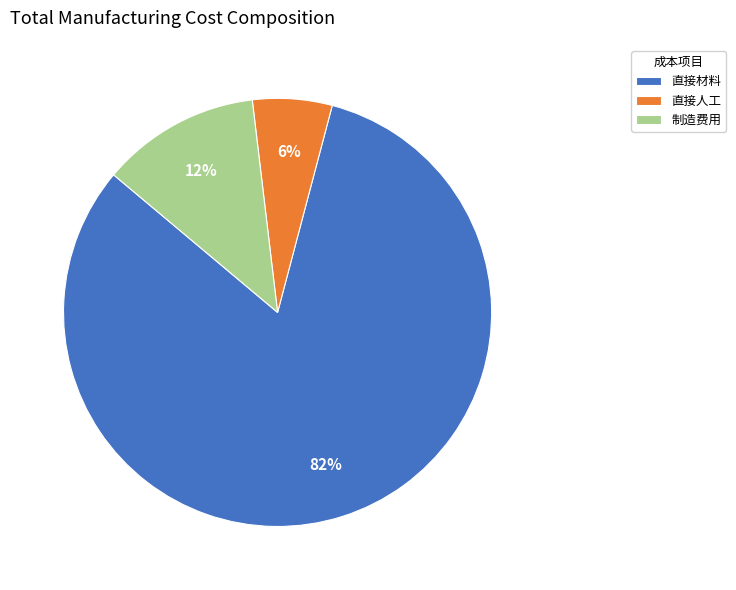

Is the sum of 制造费用 and 直接材料 greater than half?

Yes